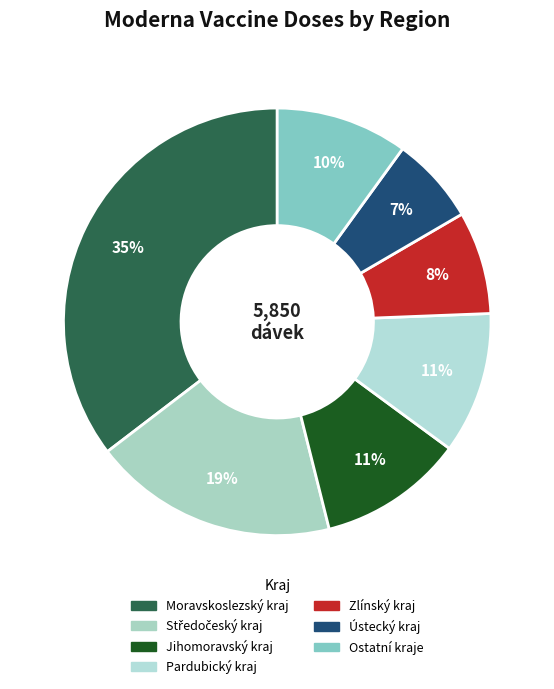

How many slices are in this pie chart?

7